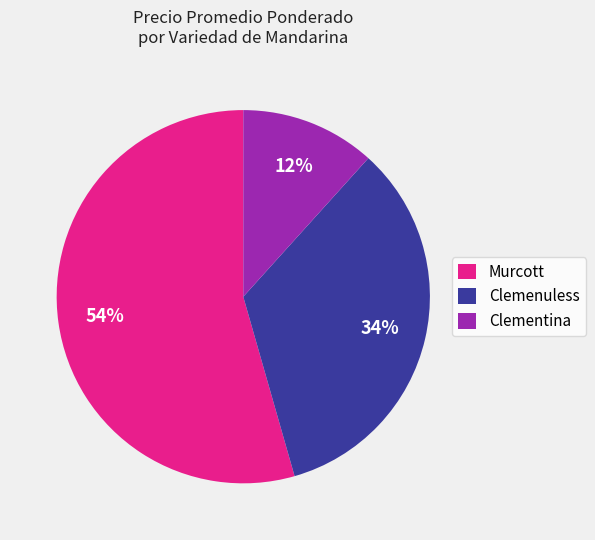

Does any single category account for the majority?

Yes